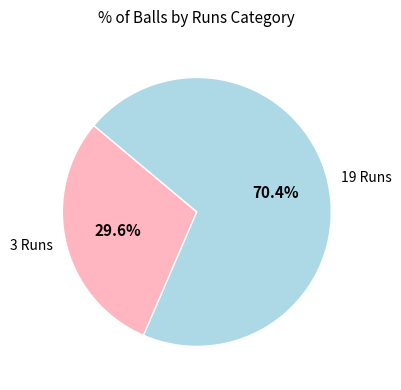

Combined, what portion of the pie is 3 Runs and 19 Runs?

100.0%